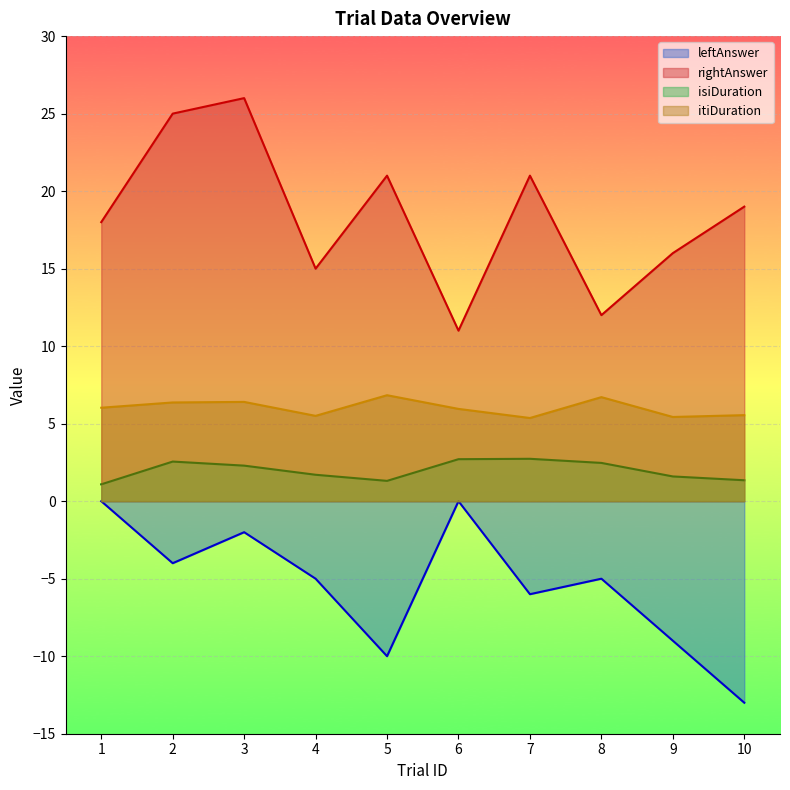

At 6, list the series in order from largest to smallest.

rightAnswer, itiDuration, isiDuration, leftAnswer